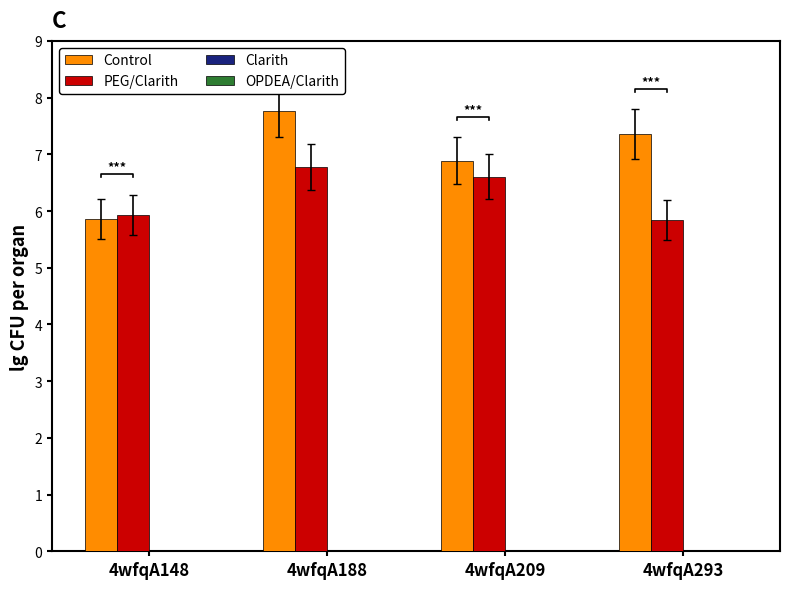

Count the number of categories in the chart.

4